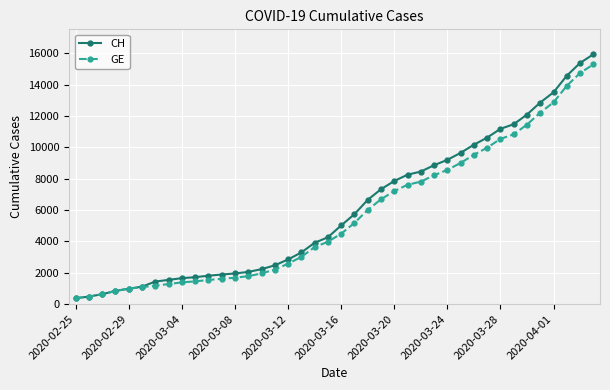

What is the smallest value displayed?

375